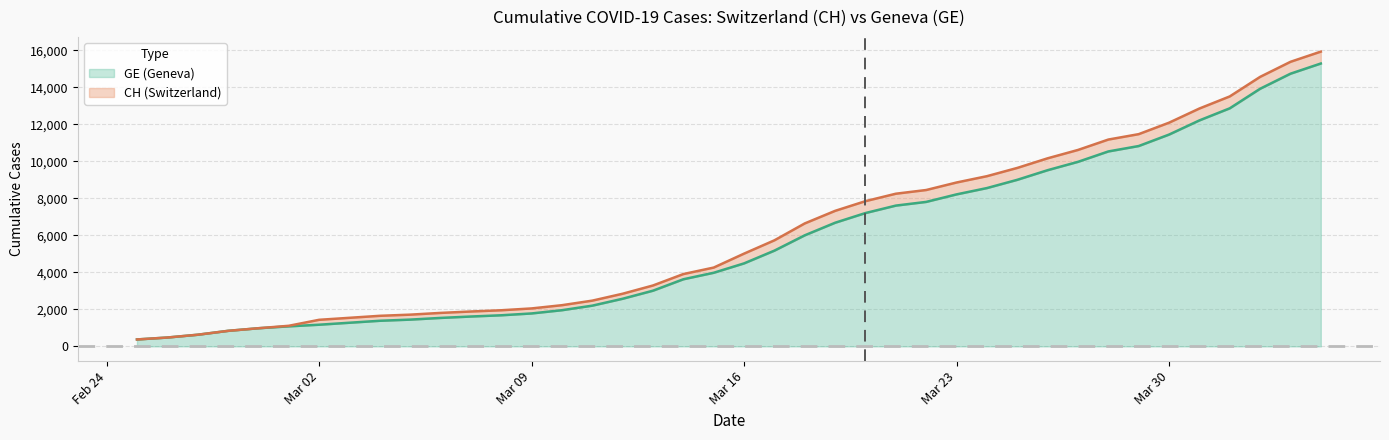

What is the maximum value for GE (Geneva)?

15284